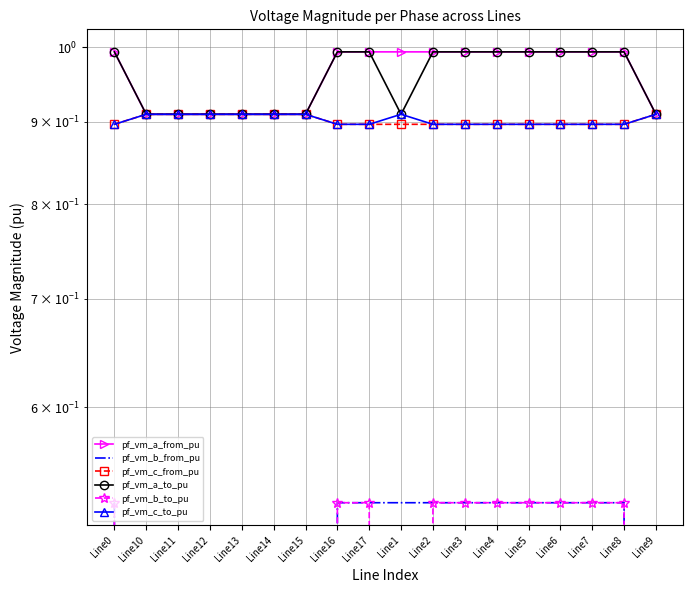

What is the spread (max minus min) of values at Line10?

0.9